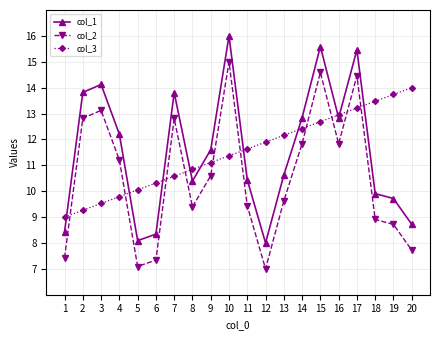

What is the maximum value for col_3?

14.0